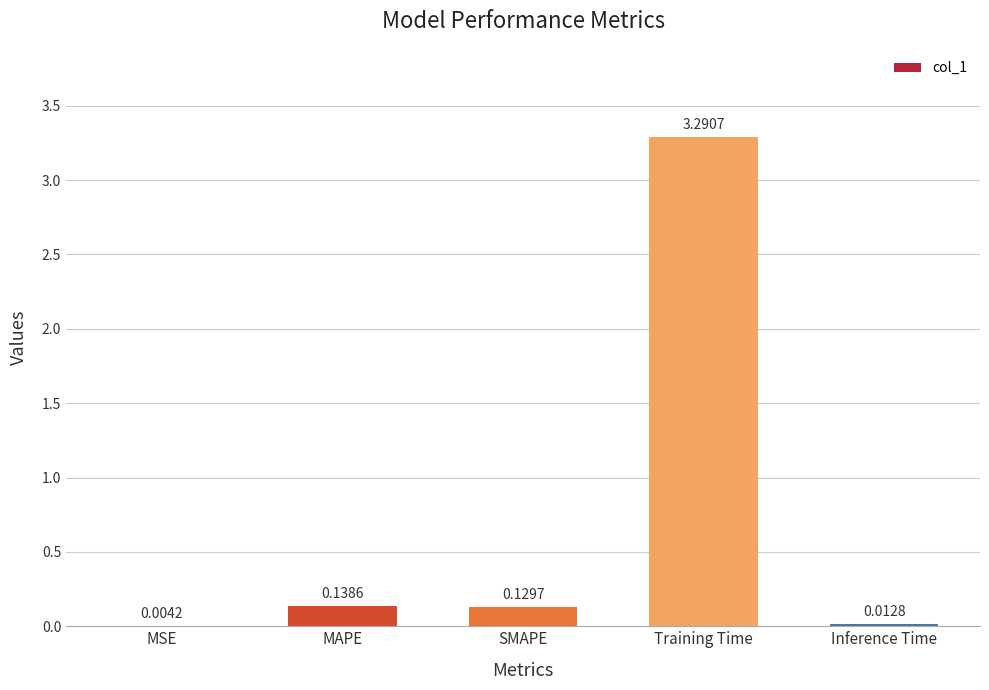

What is the sum of the values at MAPE and Training Time?

3.4